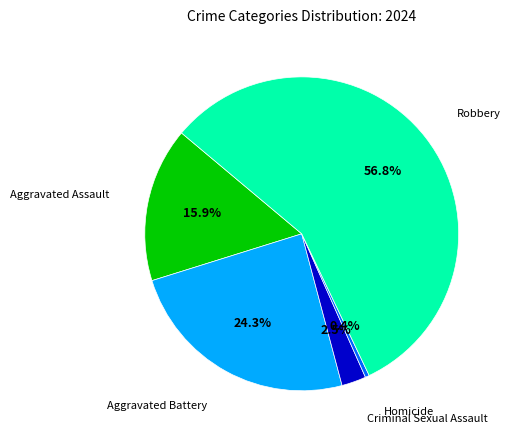

Is there any slice that represents more than half of the pie?

Yes